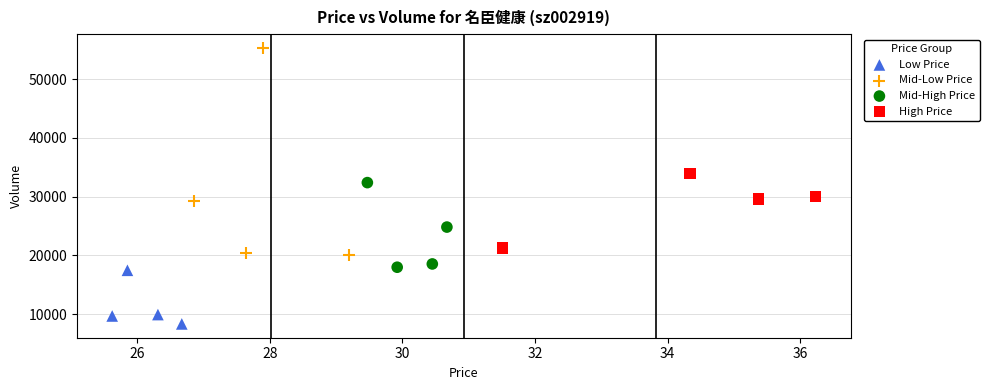

Which series contains the lowest Y value?

Low Price